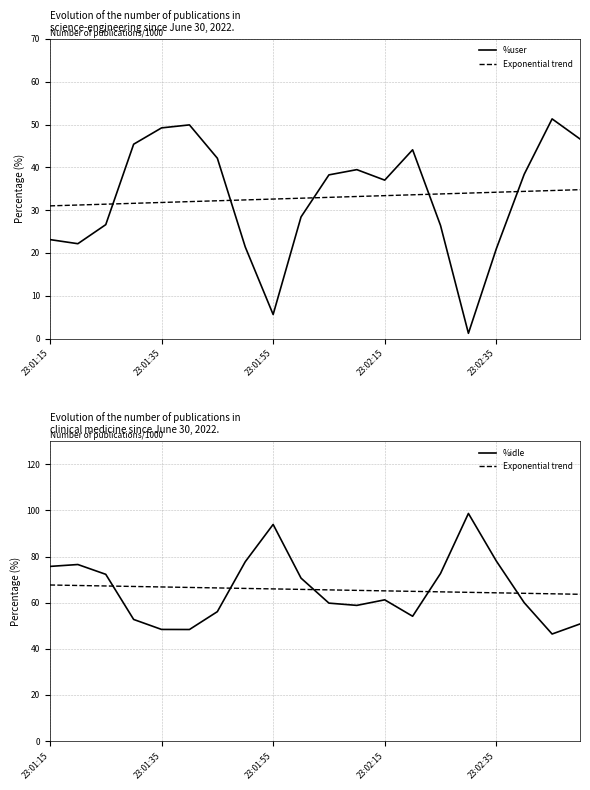

Does the chart display data point markers on the line(s)?

No